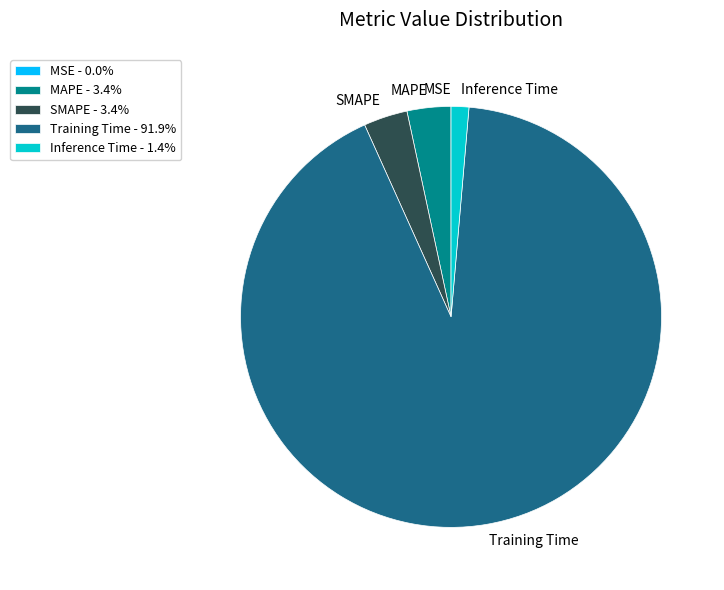

Is Training Time - 91.9% the majority of the pie?

Yes